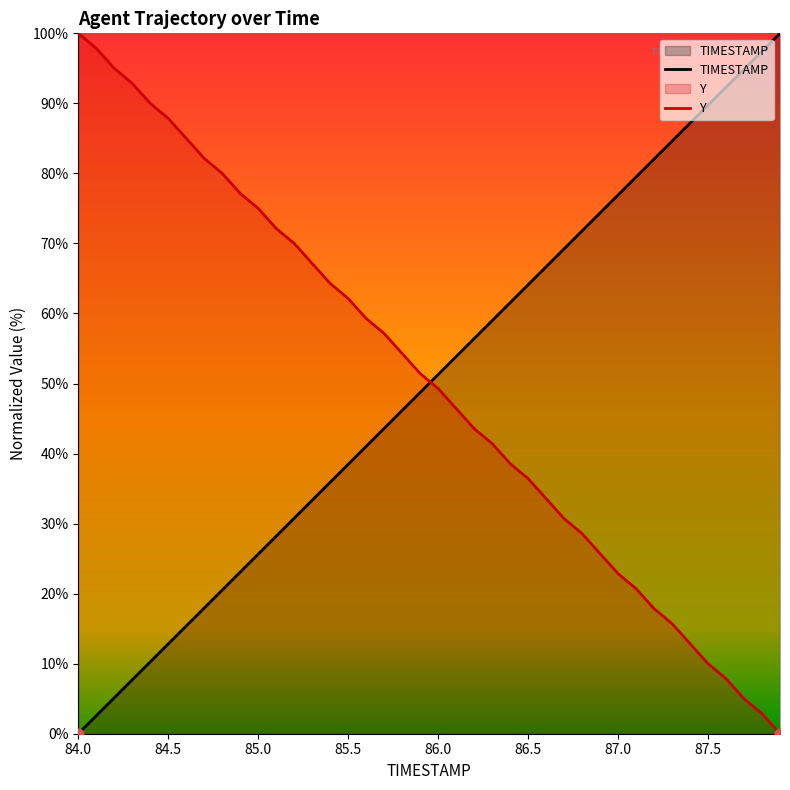

Is the value of Y at 85.7 greater than the value of TIMESTAMP at 86.8?

No